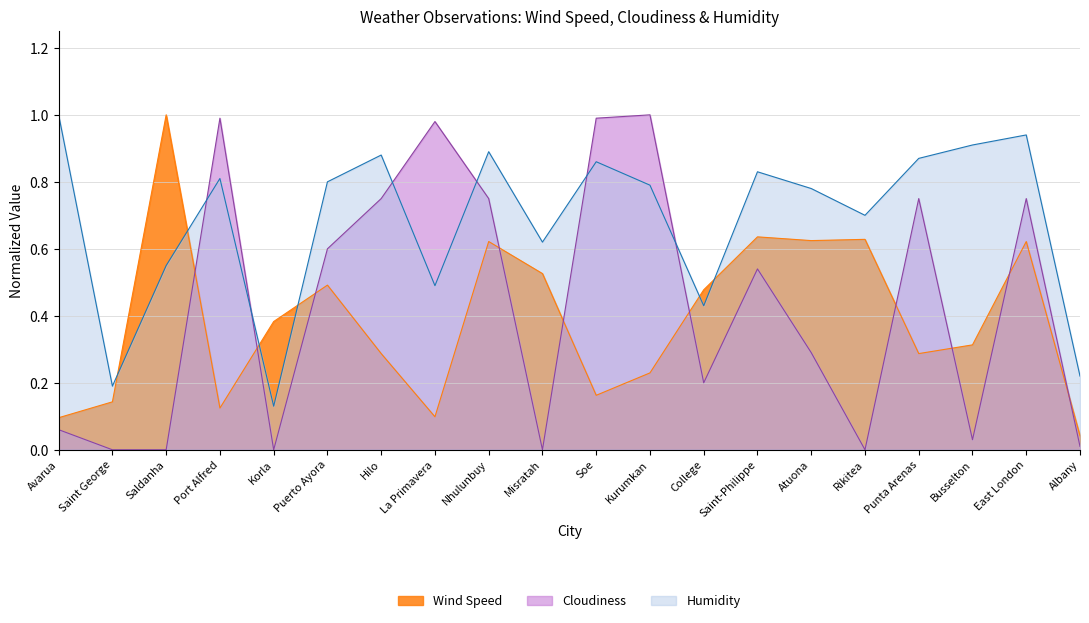

What is the difference between the maximum and minimum values in the Cloudiness series?

1.0